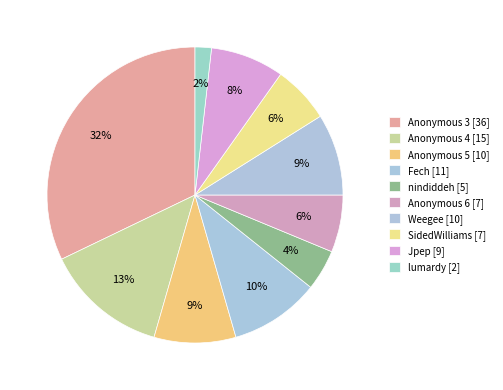

How many segments does this pie chart have?

10